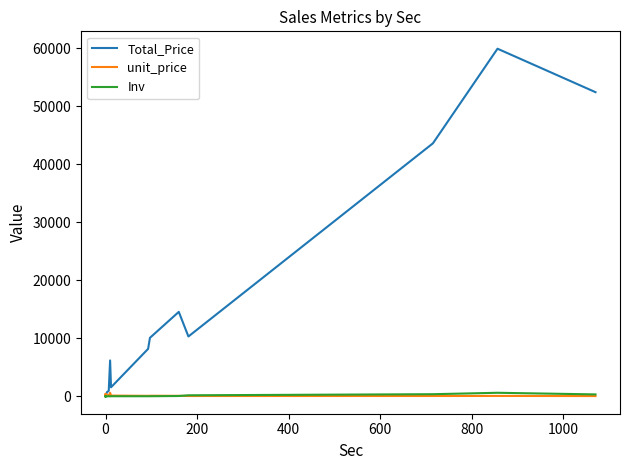

How many distinct data groups are displayed?

3